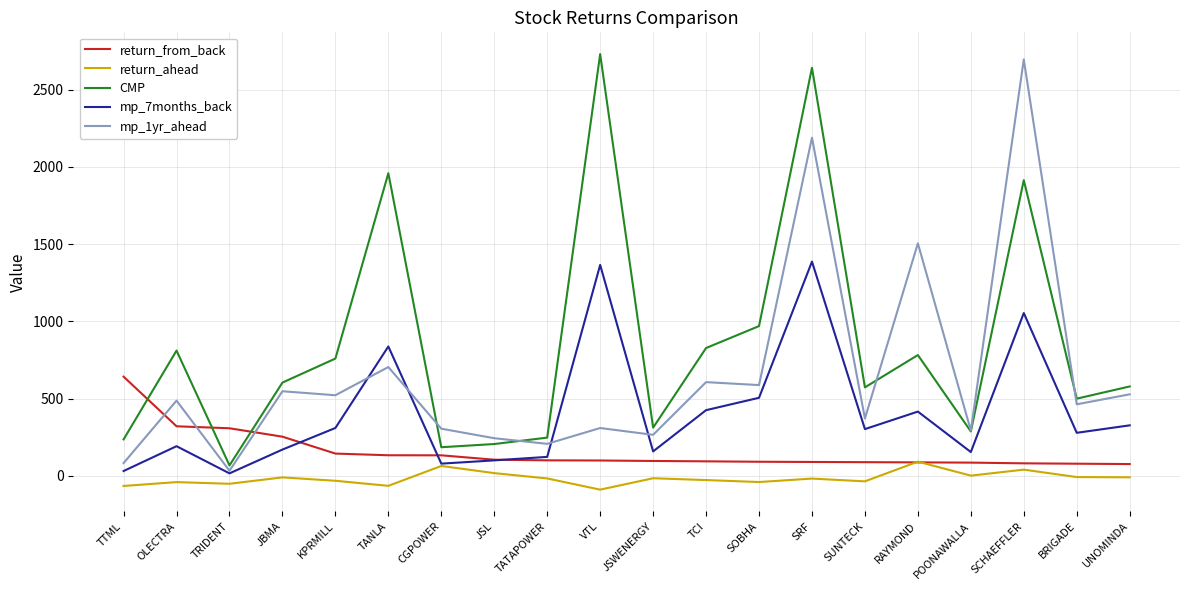

True or false: CMP has a value of 68.0 at TRIDENT.

True